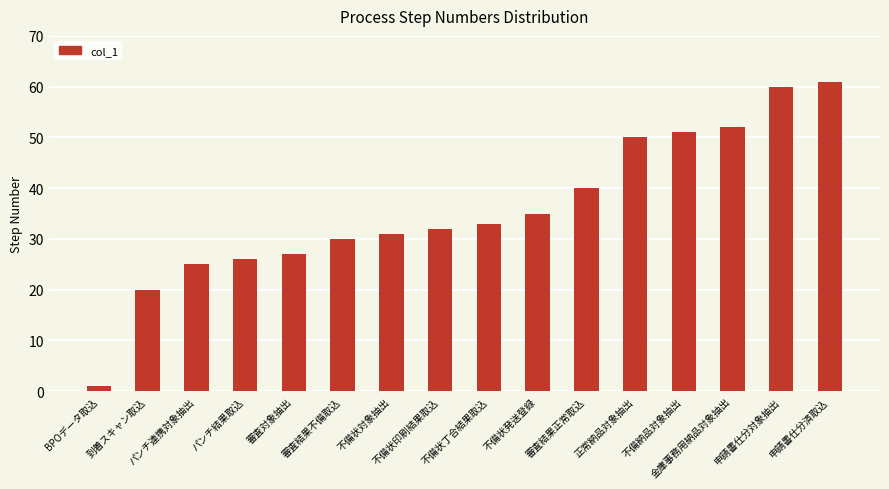

What is the value of the 10th bar from the left?

35